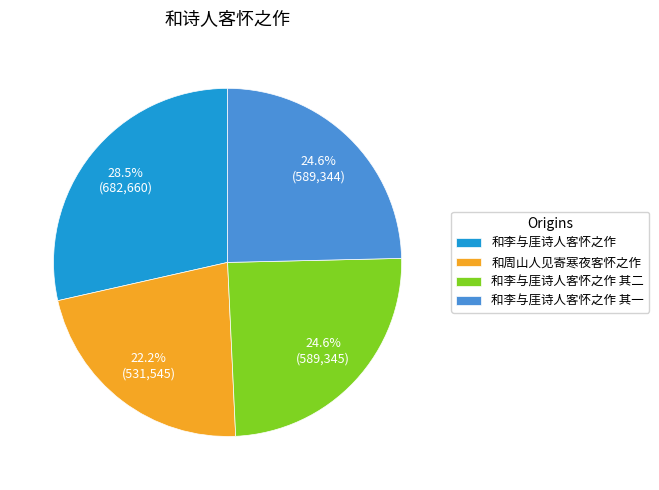

What percentage is the 和李与厓诗人客怀之作 其二 slice, to the nearest percent?

25%